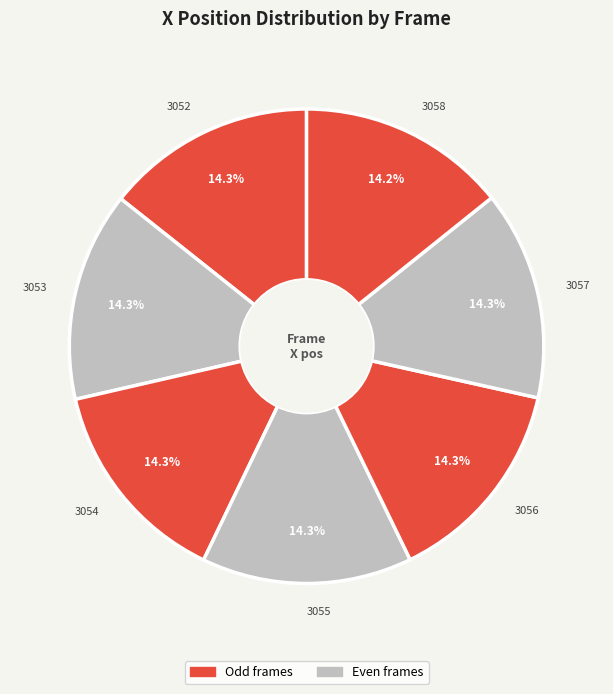

How many slices are in this pie chart?

7